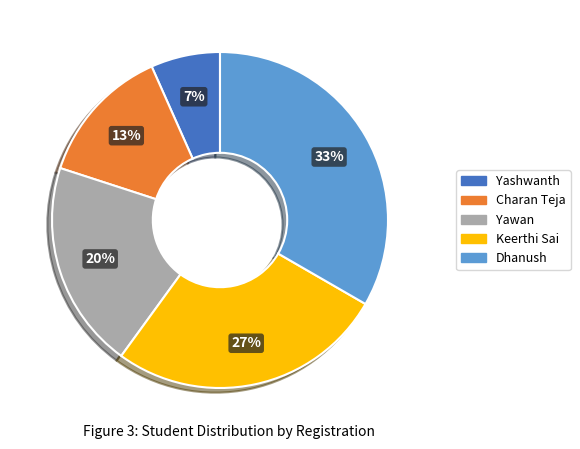

Count the number of slices in the pie.

5